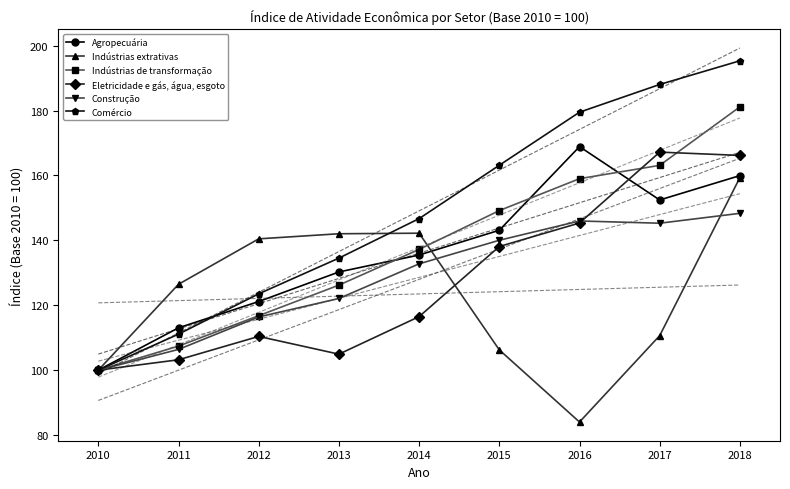

Where does the Indústrias de transformação series first go above 137?

2014